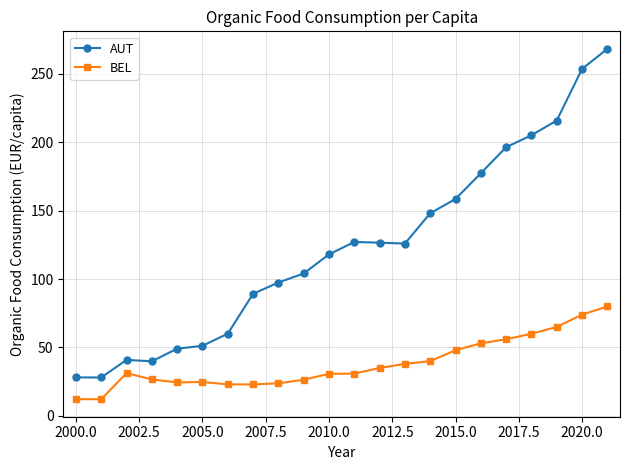

What is the average value of the AUT series?

123.2